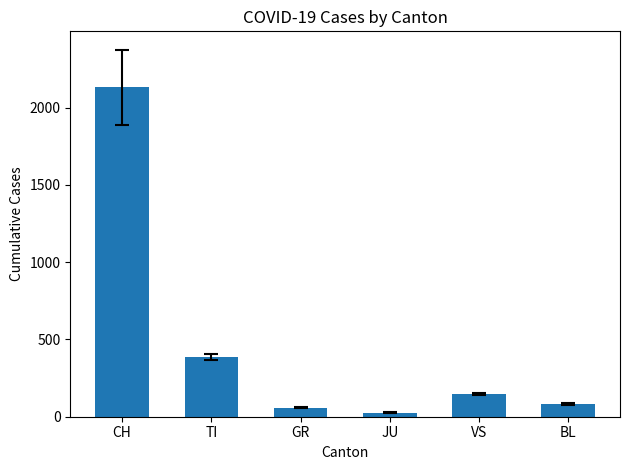

The chart shows a value of 628.6 at TI. True or false?

False